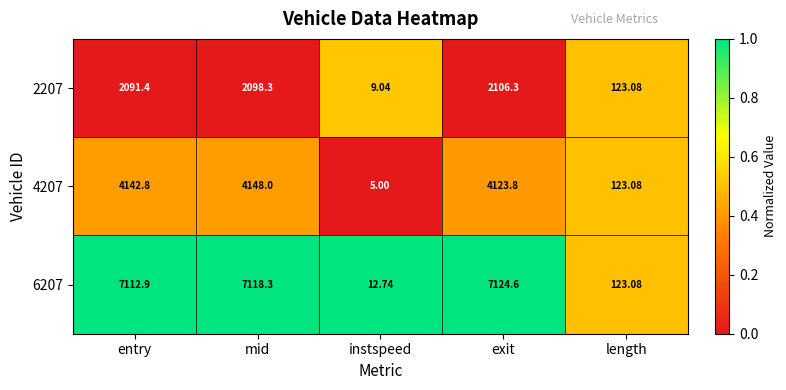

What is the maximum value shown in the chart?

7124.6